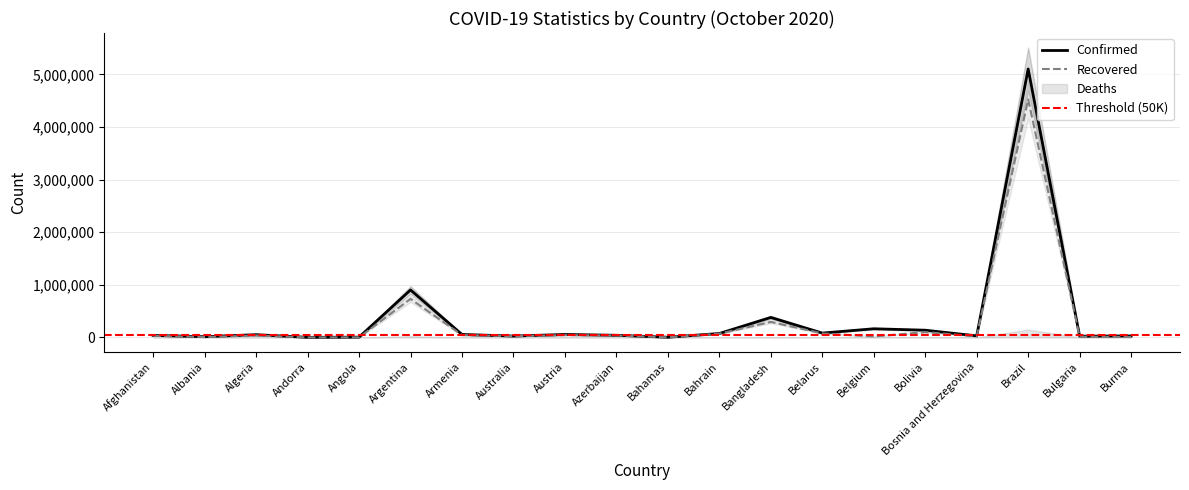

Does the chart display data point markers on the line(s)?

No